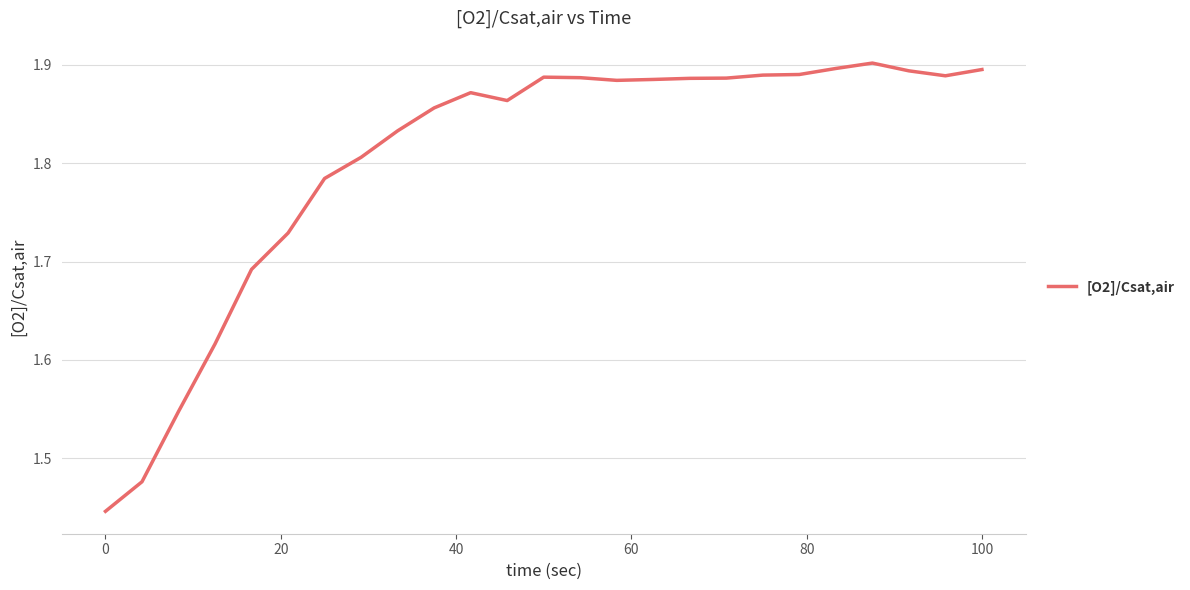

What is the difference between the maximum and minimum values?

0.5